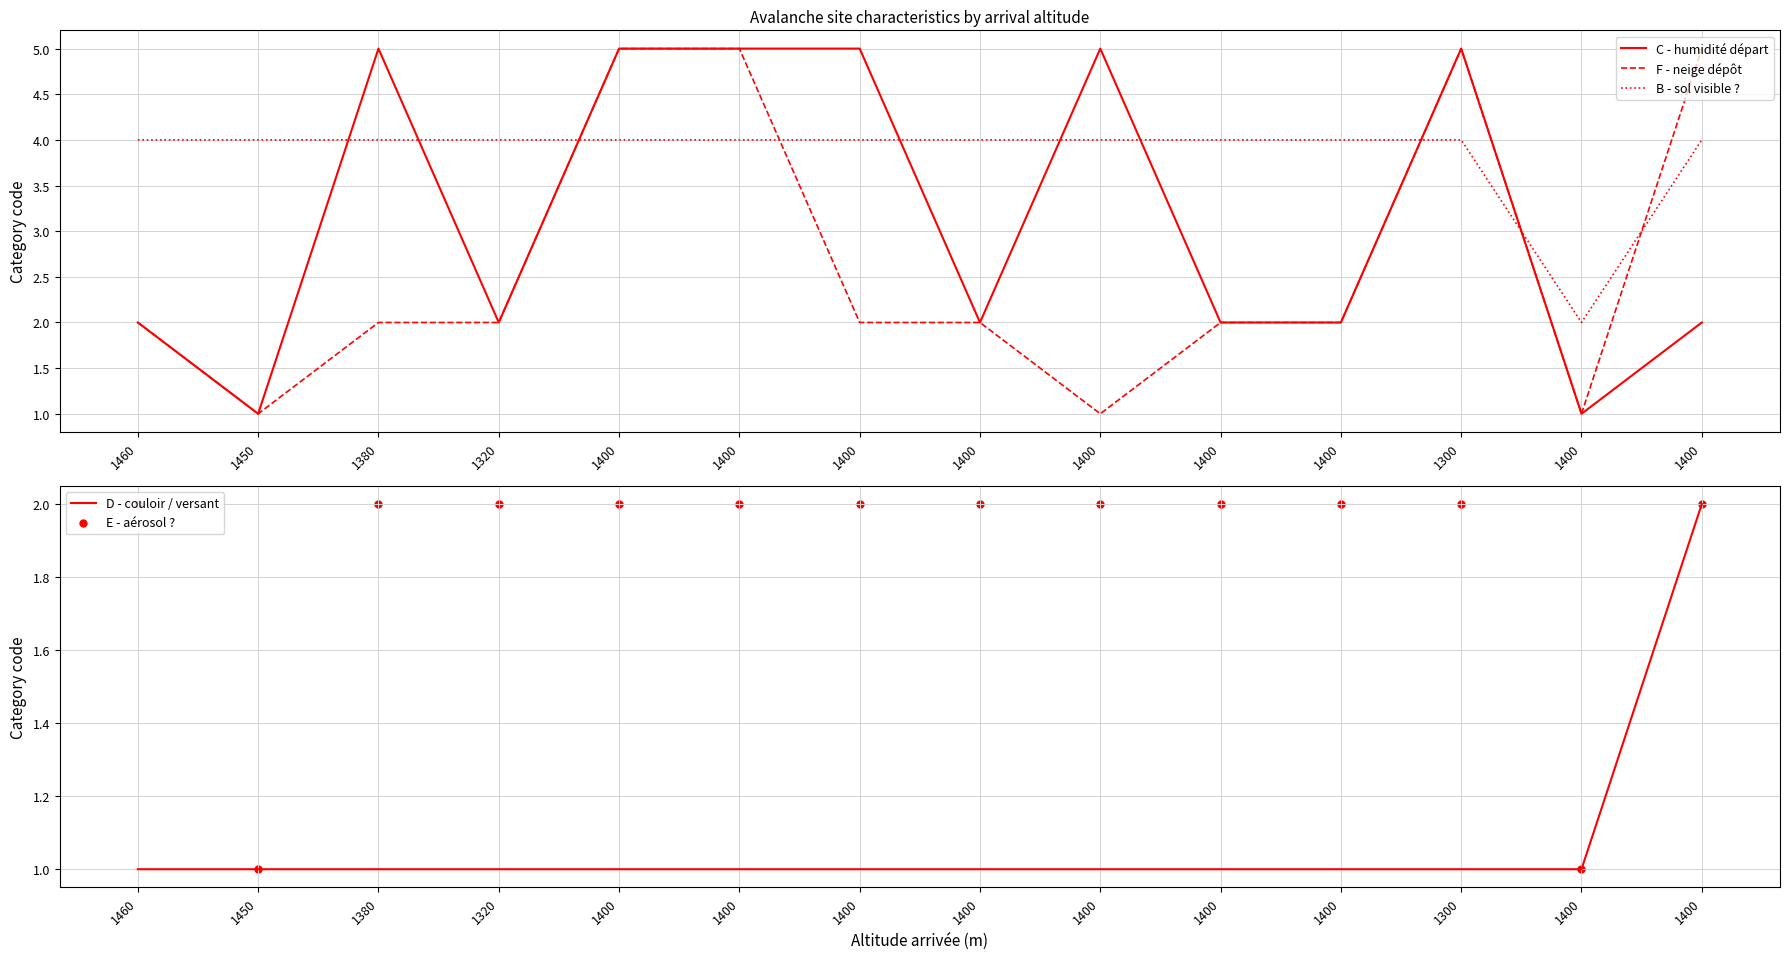

What are all the series names shown in the legend?

C - humidité départ, F - neige dépôt, B - sol visible ?, D - couloir / versant, E - aérosol ?